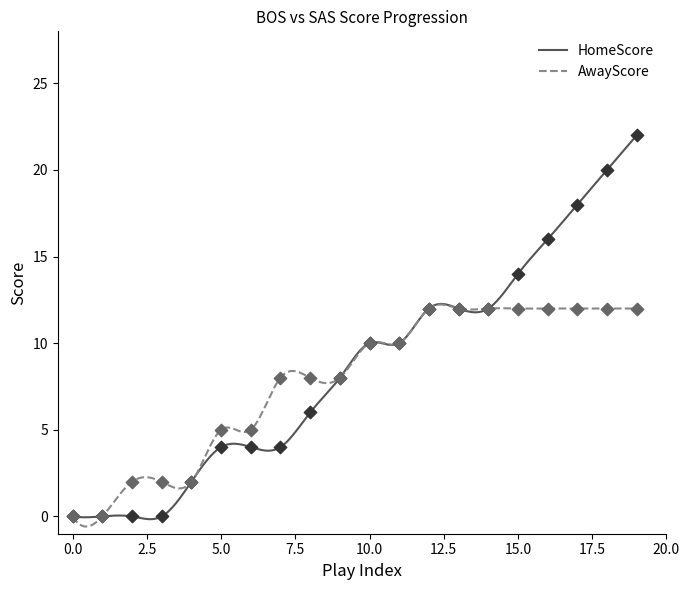

Is the value of AwayScore at 7 greater than the value of HomeScore at 4?

Yes